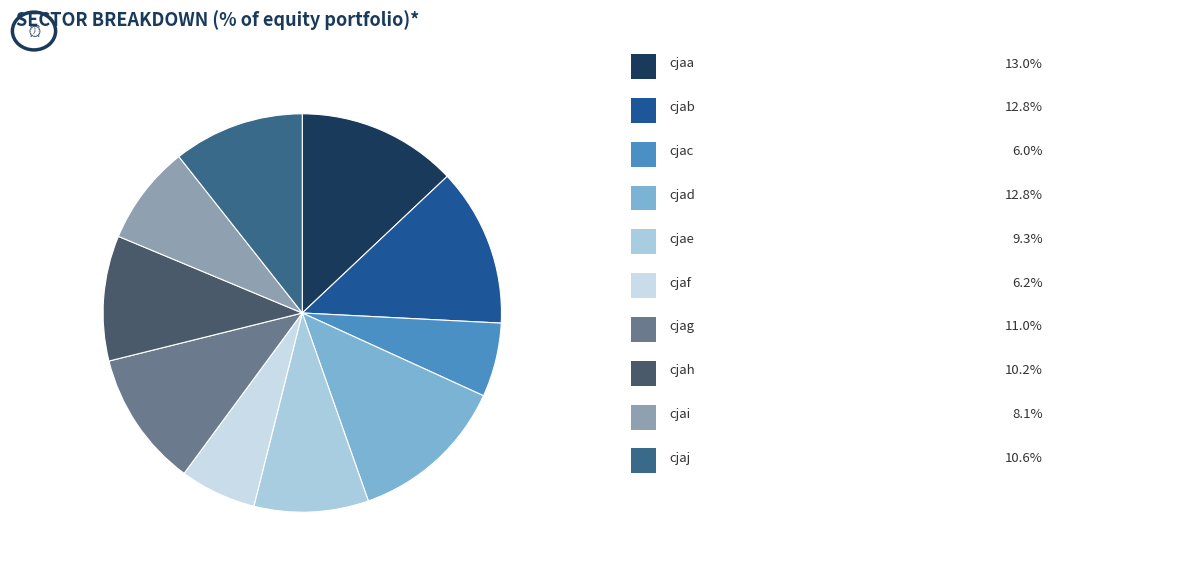

How many segments does this pie chart have?

10